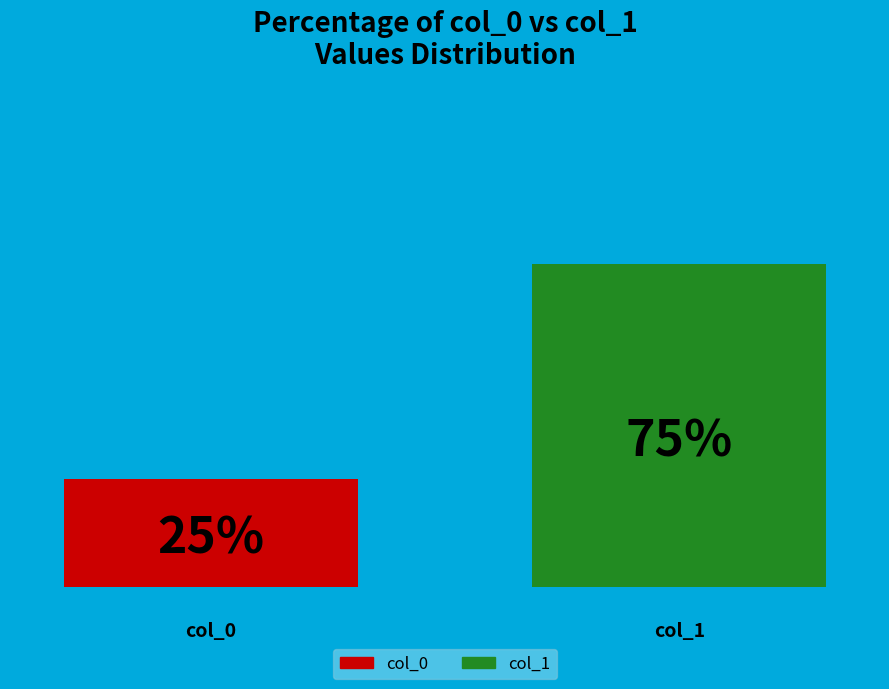

What are all the series names shown in the legend?

col_0, col_1